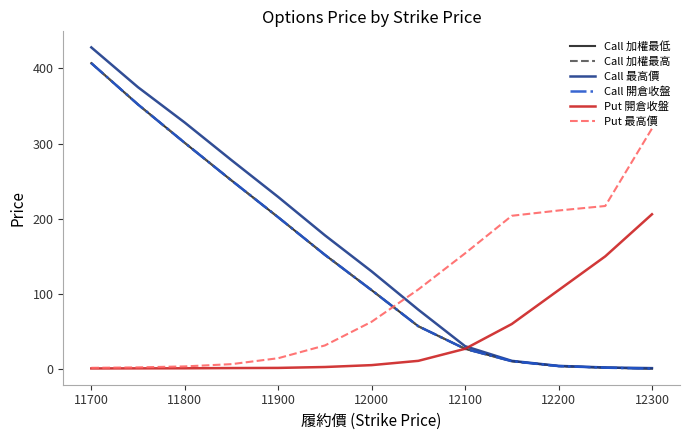

Does the chart have visible grid lines?

No